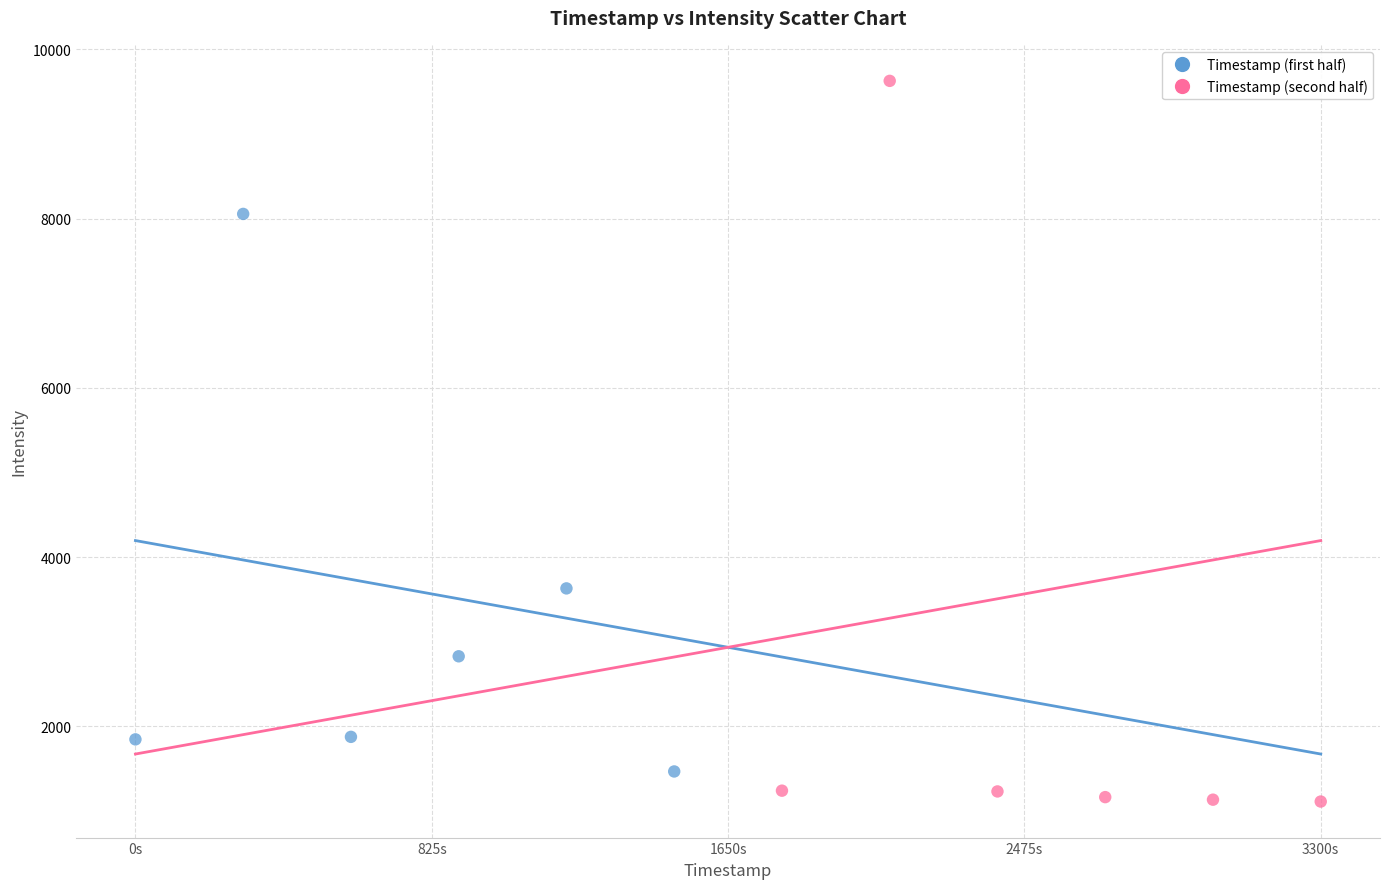

Which series contains the highest Y value?

Timestamp (second half)